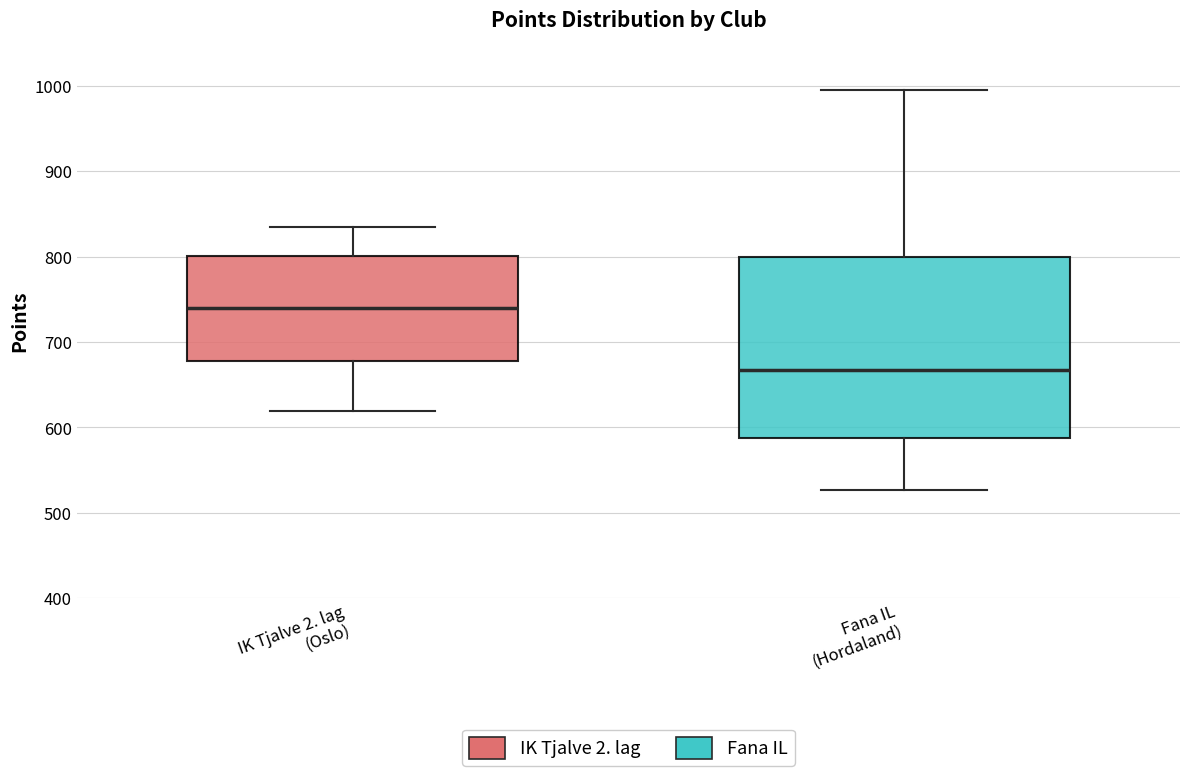

Reading left to right, read every box against the y-axis: the position of its median line, the range the box covers, and the ends of its whiskers. The values are not printed on the chart, so give them approximately, as read against the axis.

IK Tjalve 2. lag (Oslo): median 740, box 680 to 800, whiskers 620 to 840
Fana IL (Hordaland): median 670, box 590 to 800, whiskers 530 to 1000